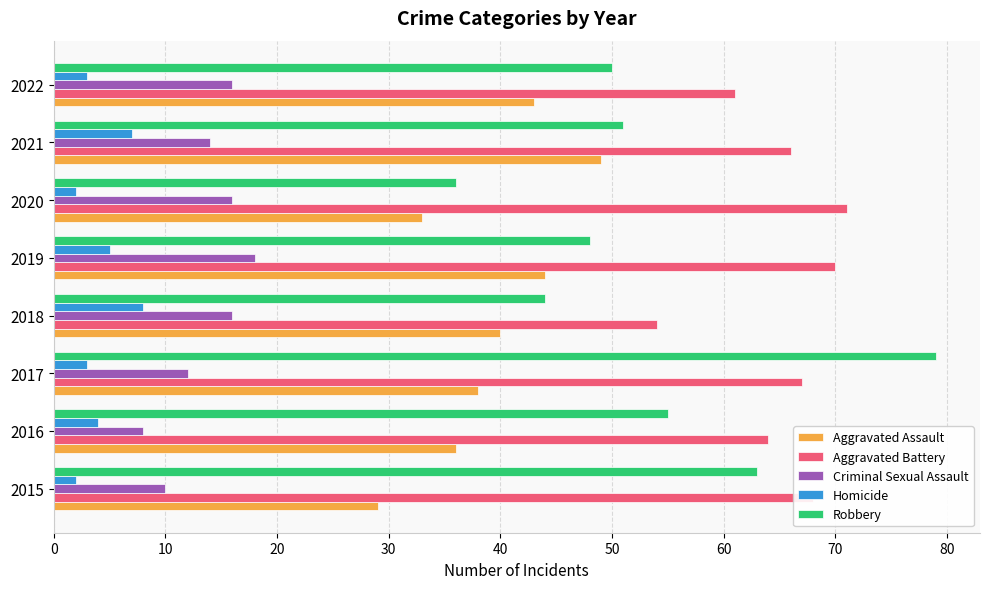

Rank the categories by Aggravated Assault value from lowest to highest.

2015, 2020, 2016, 2017, 2018, 2022, 2019, 2021